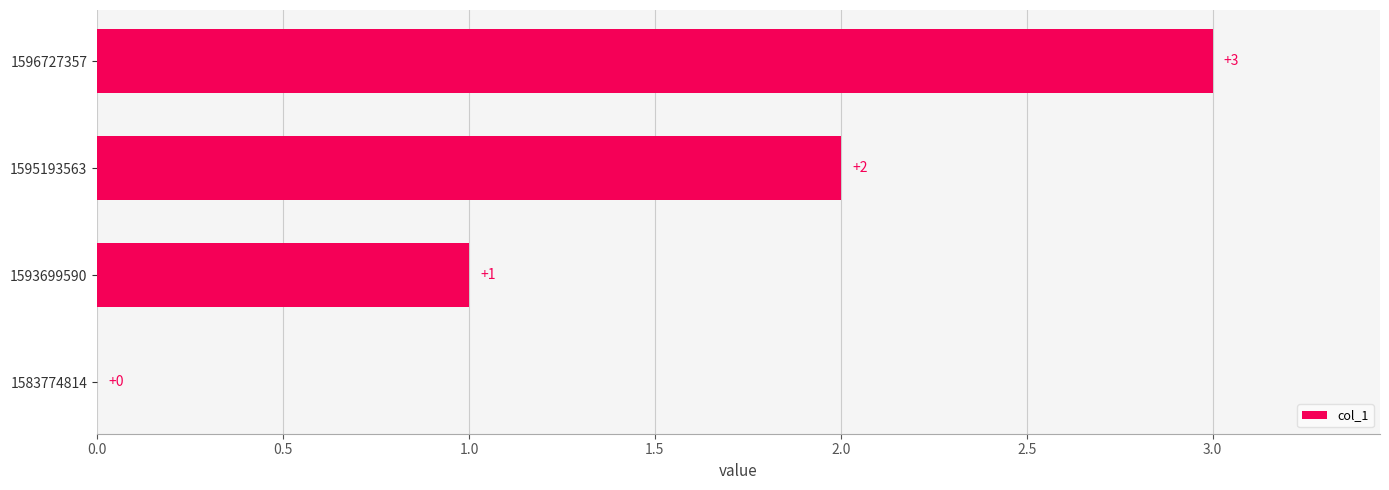

Where is the data nearest to the value 1?

1593699590